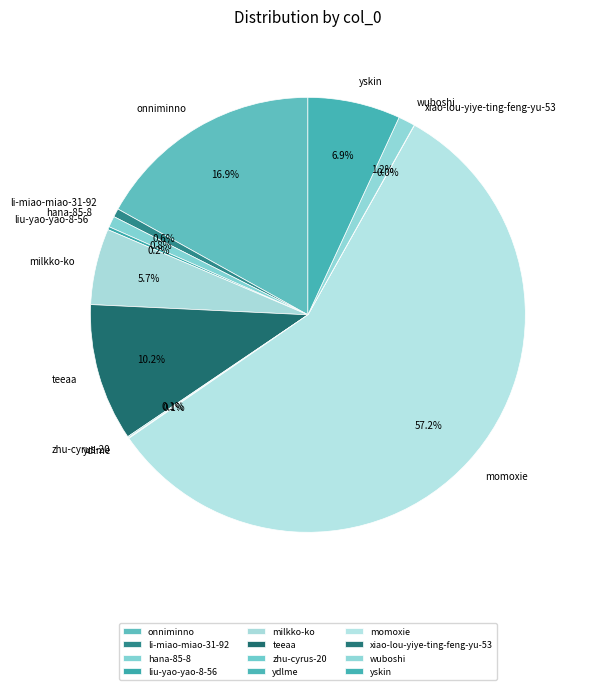

Which slice represents more than half of the pie?

momoxie